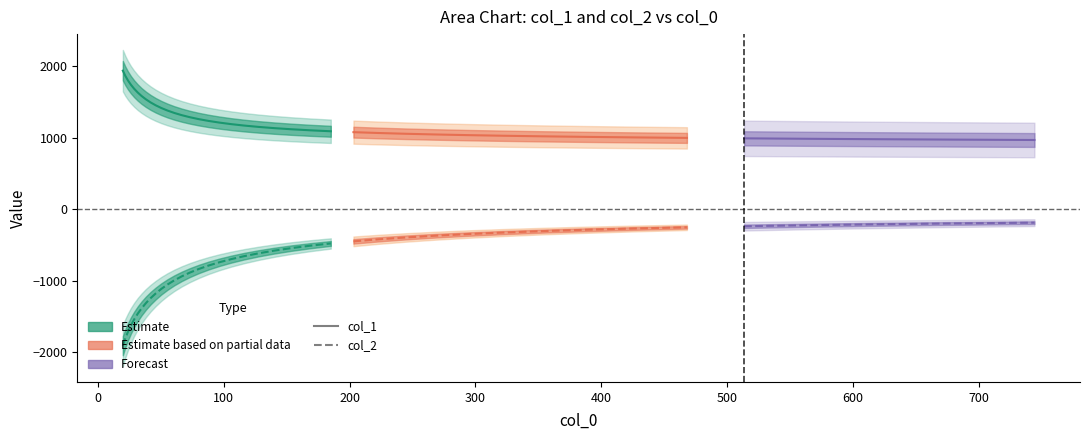

The value of col_2 at 2 is -1718.0. True or false?

True